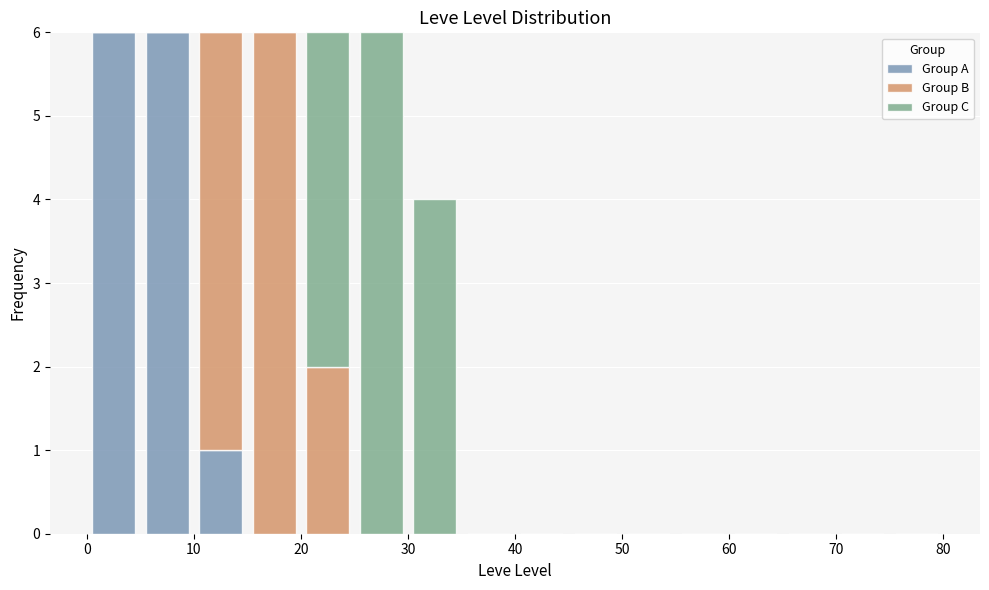

Reading left to right, transcribe this chart: for each stacked bar, give the range it covers on the x-axis and its total height. The values are not printed on the chart, so give them approximately, as read against the axis.

0 to 5: 6
5 to 10: 6
10 to 15: 6
15 to 20: 6
20 to 25: 6
25 to 30: 6
30 to 35: 4
35 to 40: 0
40 to 45: 0
45 to 50: 0
50 to 55: 0
55 to 60: 0
60 to 65: 0
65 to 70: 0
70 to 75: 0
75 to 80: 0